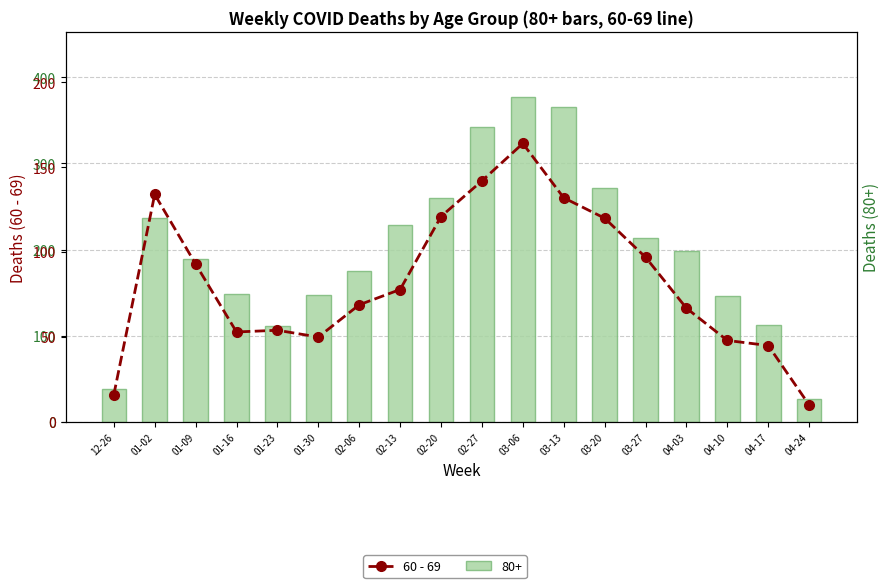

What is the minimum value shown in the chart?

10